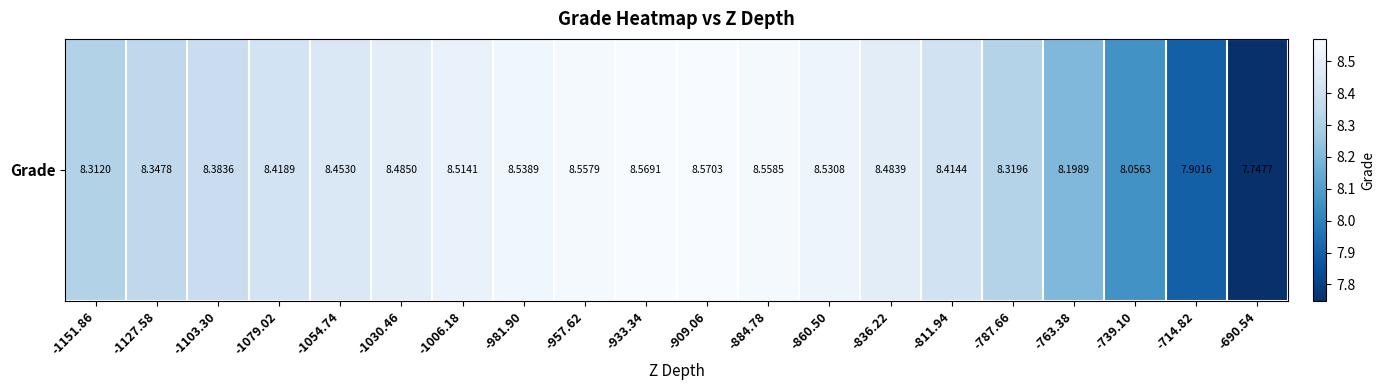

List the labels in order of value, largest first.

-909.06, -933.34, -884.78, -957.62, -981.90, -860.50, -1006.18, -1030.46, -836.22, -1054.74, -1079.02, -811.94, -1103.30, -1127.58, -787.66, -1151.86, -763.38, -739.10, -714.82, -690.54